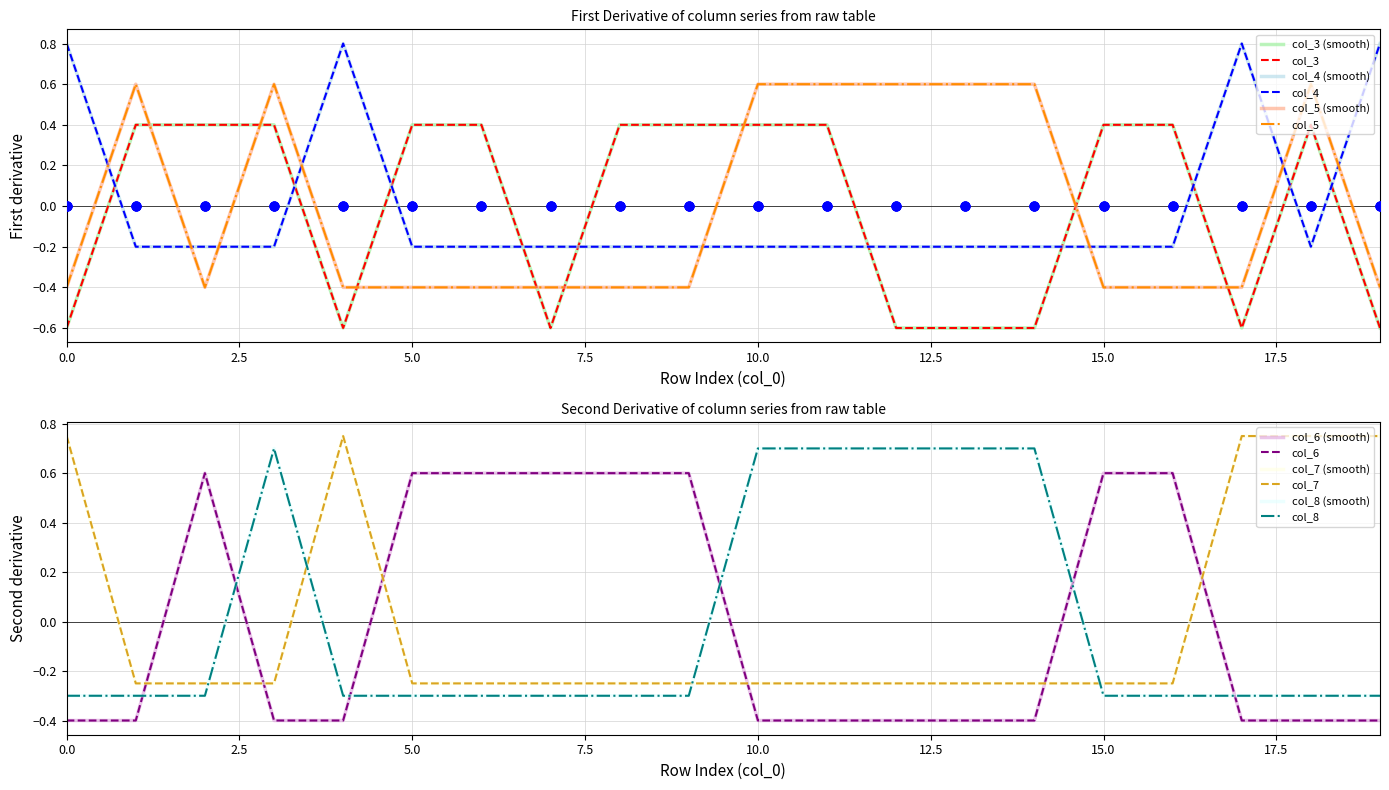

Is the value of col_6 at 7 greater than the value of col_7 at 9?

Yes